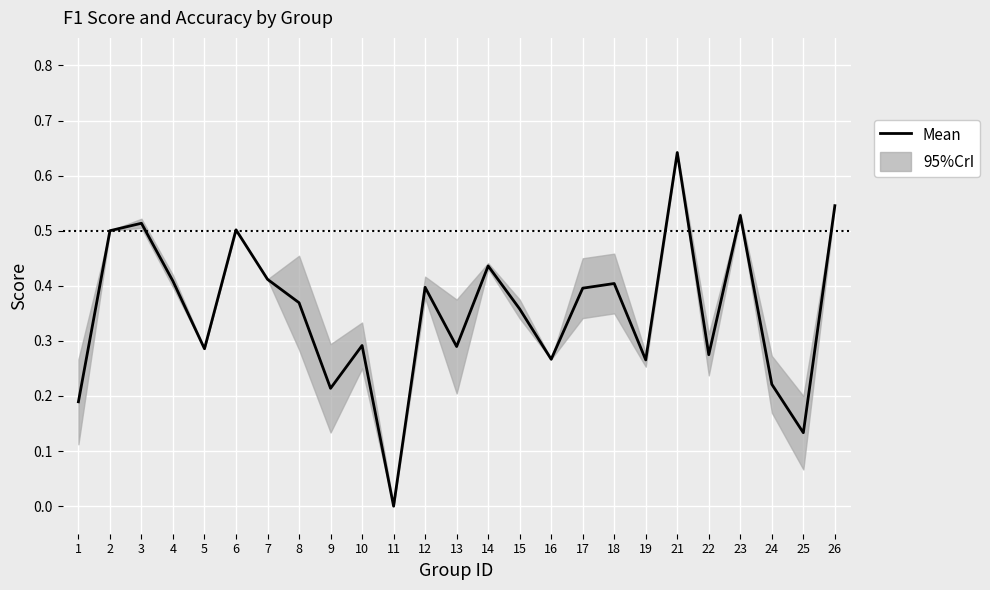

What is the difference between the second highest and second lowest values?

0.4